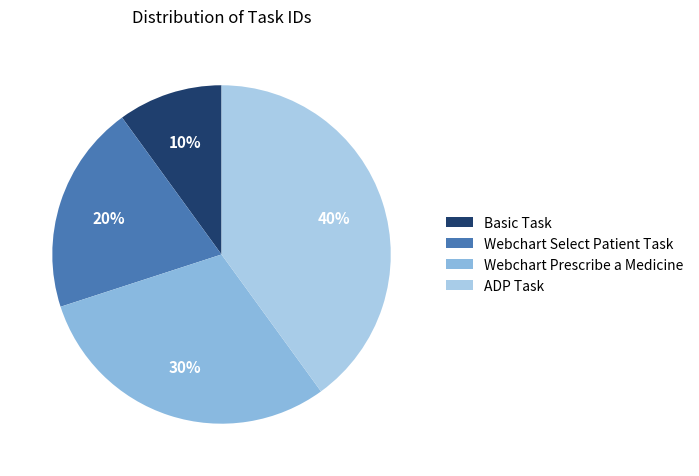

To the nearest percent, what portion does Webchart Prescribe a Medicine represent?

30%